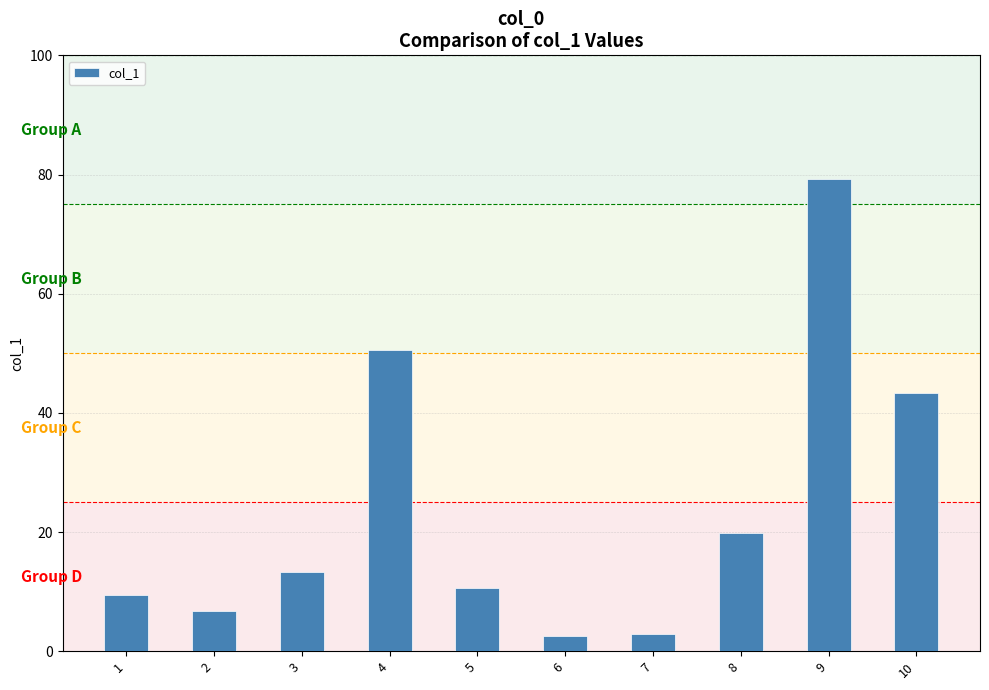

At which label does the data first exceed 13?

3